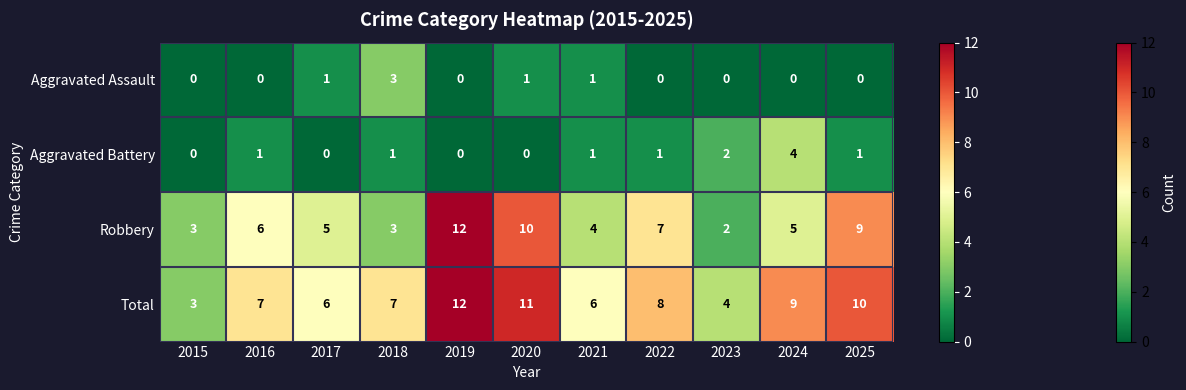

What is the difference between the highest and lowest values at 2018?

6